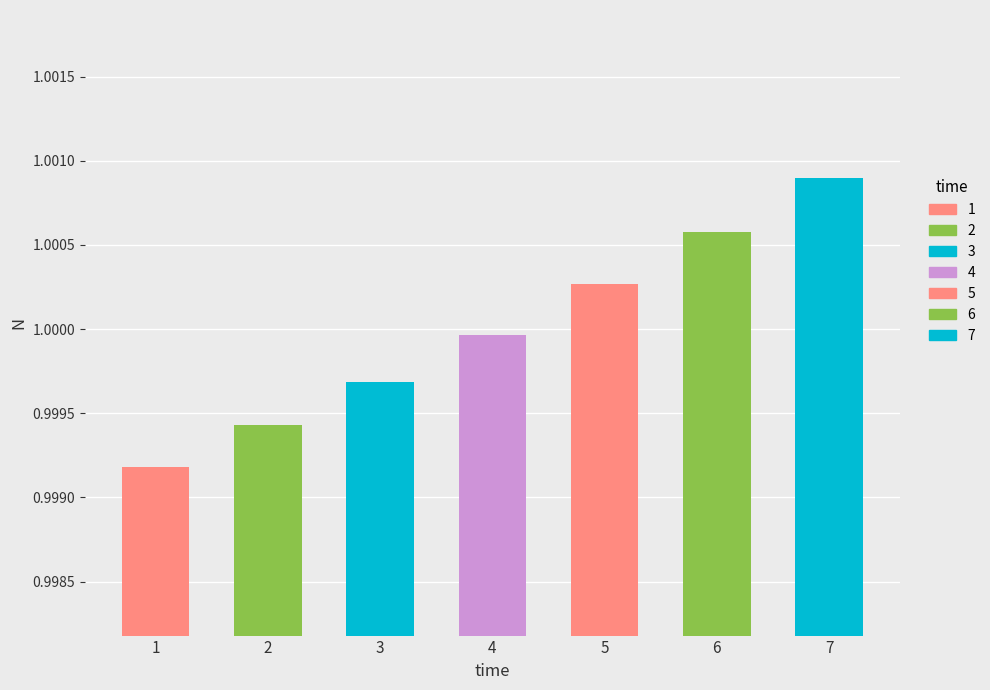

What is the sum of the values at 4 and 6?

2.0